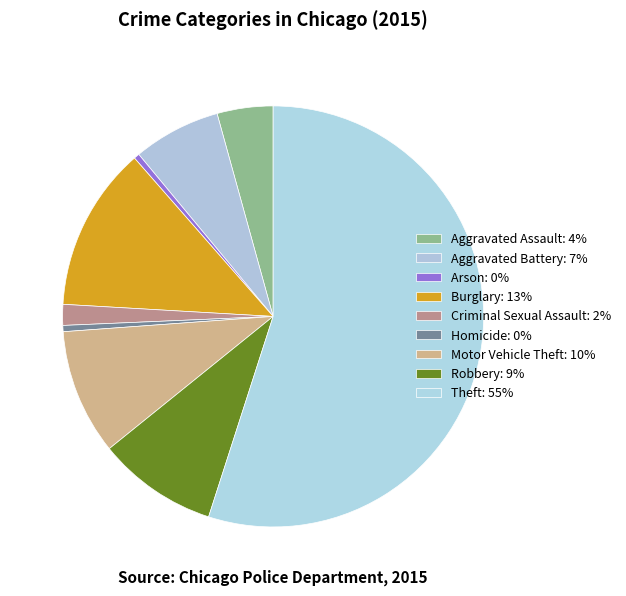

Which category has the smallest portion of the pie?

Arson